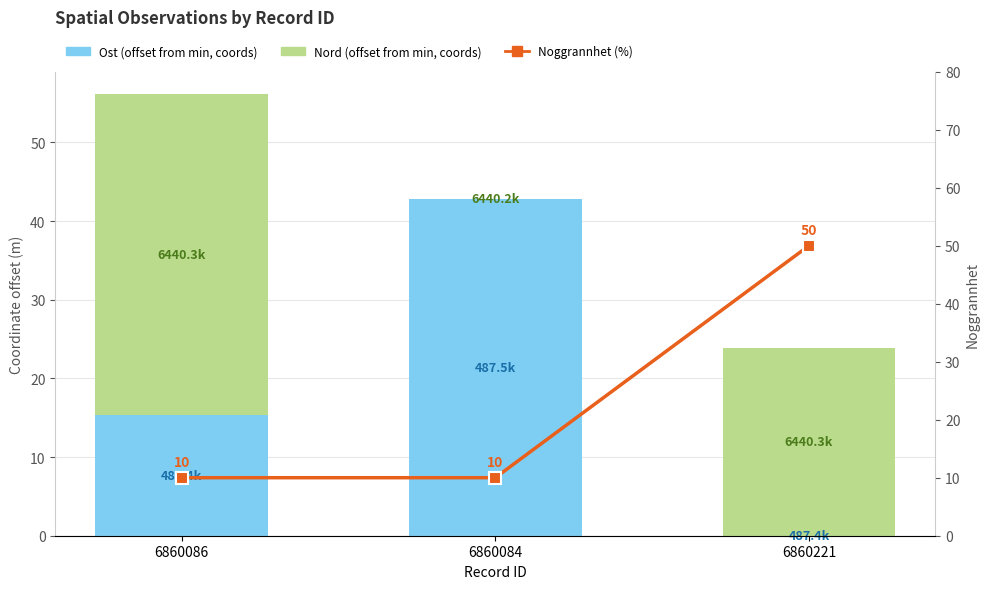

How many data points does each series have?

3